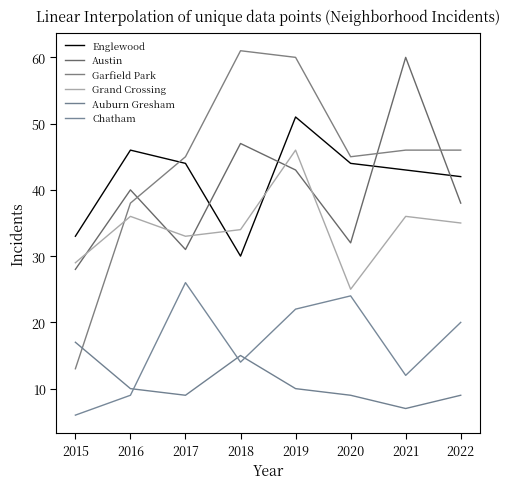

What is the difference between the second highest and second lowest values in the Grand Crossing series?

7